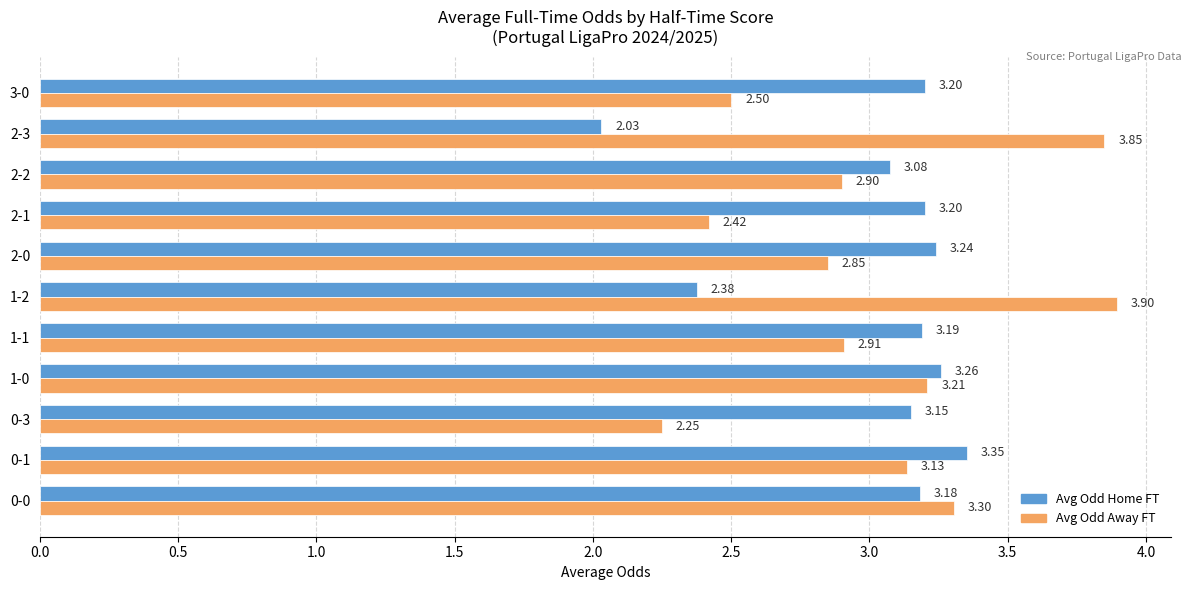

What is the difference between the maximum and minimum values in the Avg Odd Home FT series?

1.3